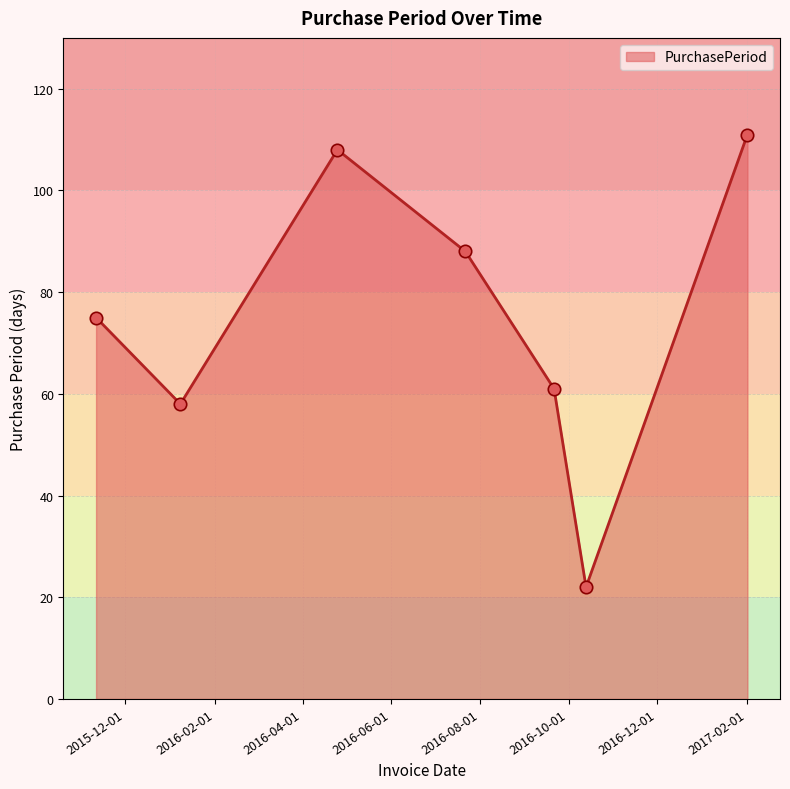

What is the difference between the maximum and minimum values?

89